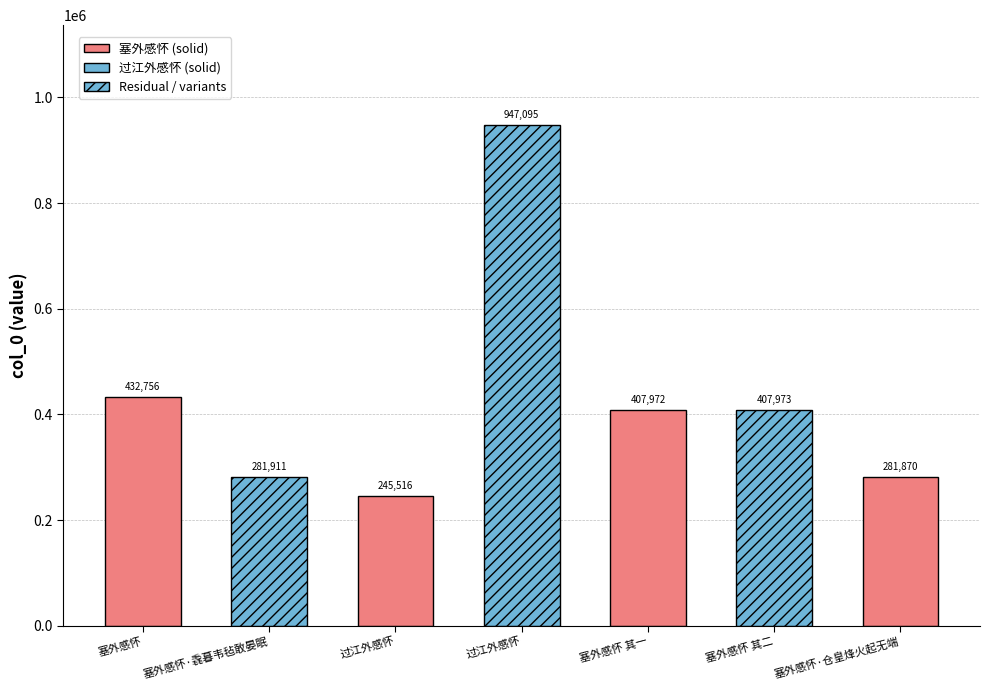

Rank the categories by value from highest to lowest.

过江外感怀, 塞外感怀, 塞外感怀 其二, 塞外感怀 其一, 塞外感怀·毳暮韦毡敢晏眠, 塞外感怀·仓皇烽火起无端, 过江外感怀